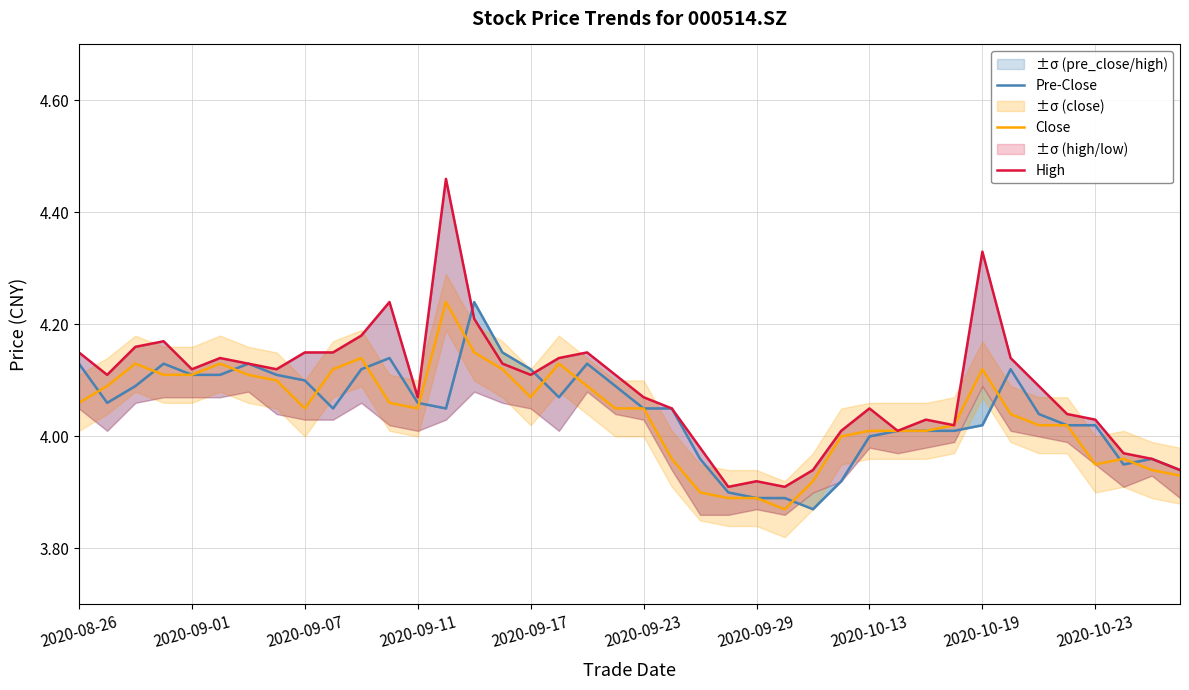

What is the average value of the Pre-Close series?

4.0